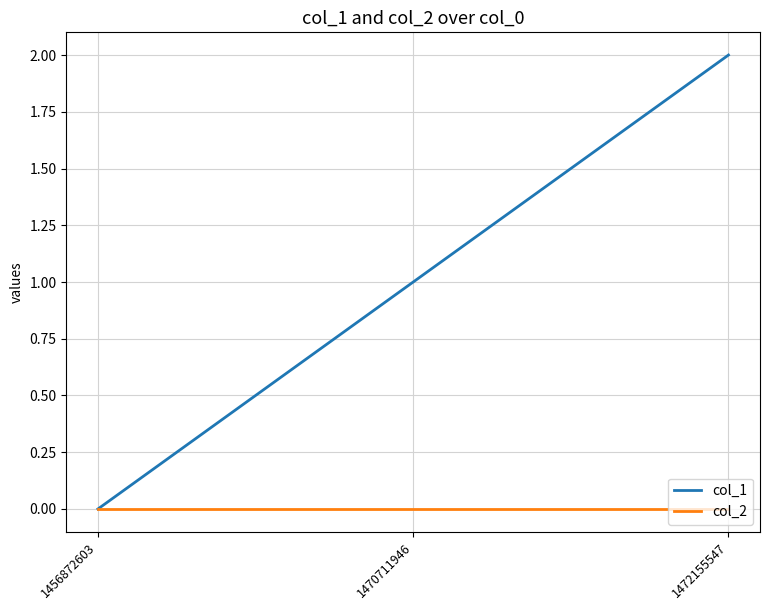

What is the maximum value shown in the chart?

2